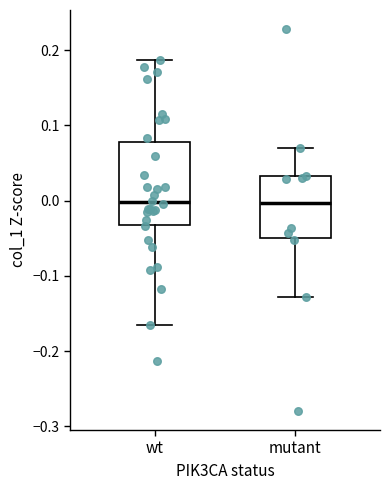

Reading left to right, transcribe this box plot: for each box, give where its median line is, the range the box spans, and where its two whiskers end, as read against the y-axis. The values are not printed on the chart, so give them approximately, as read against the axis.

wt: median 0.00, box -0.03 to 0.08, whiskers -0.17 to 0.19
mutant: median 0.00, box -0.05 to 0.03, whiskers -0.13 to 0.07